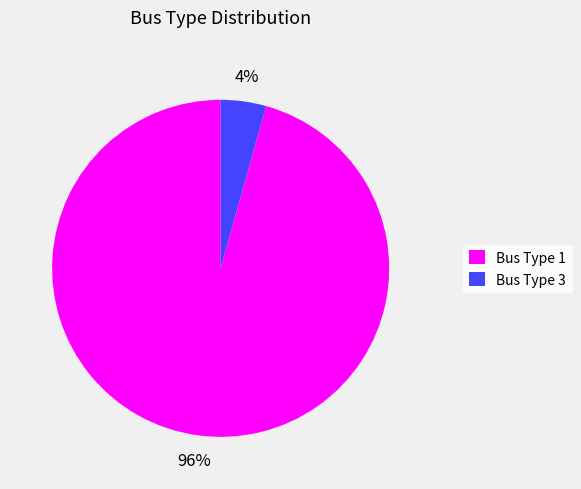

To the nearest percent, what percentage of the pie is Bus Type 3?

4%